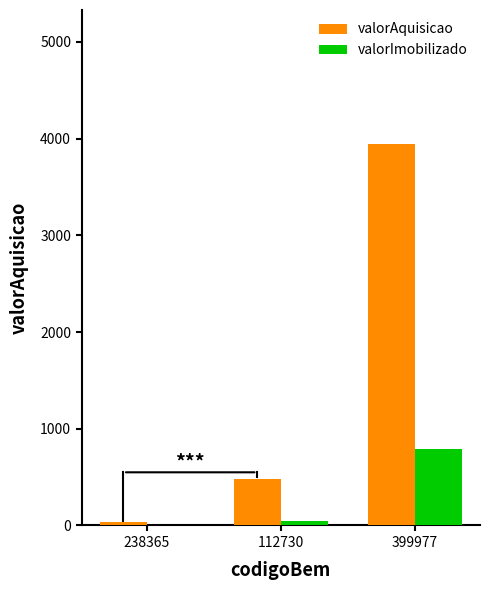

The valorAquisicao series shows 128.9 at 112730. True or false?

False